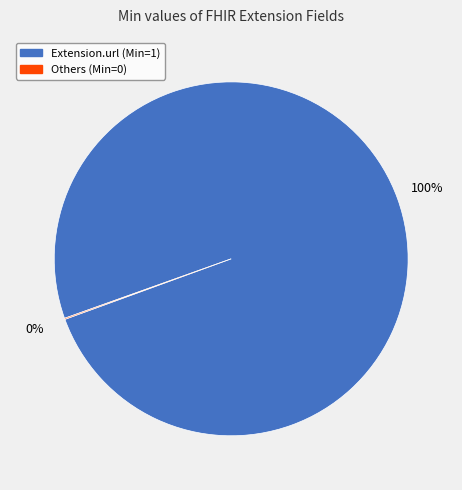

Does any single category account for the majority?

Yes